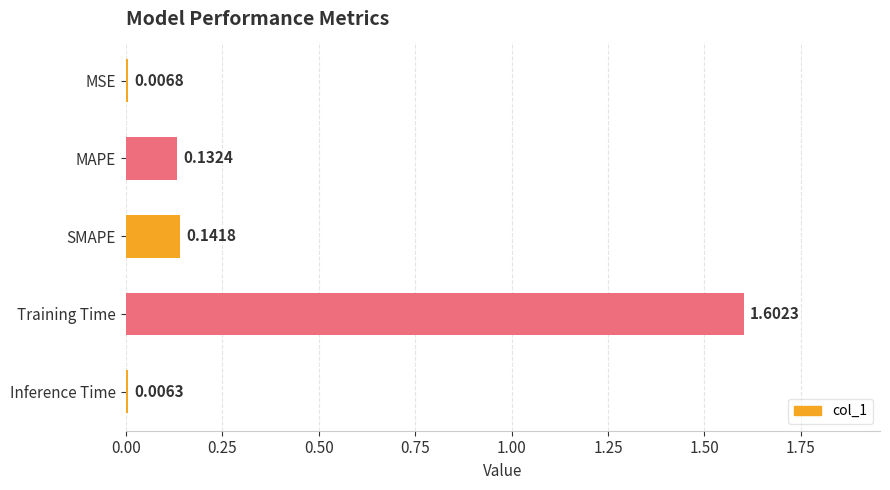

At which label is the value closest to 0?

Inference Time